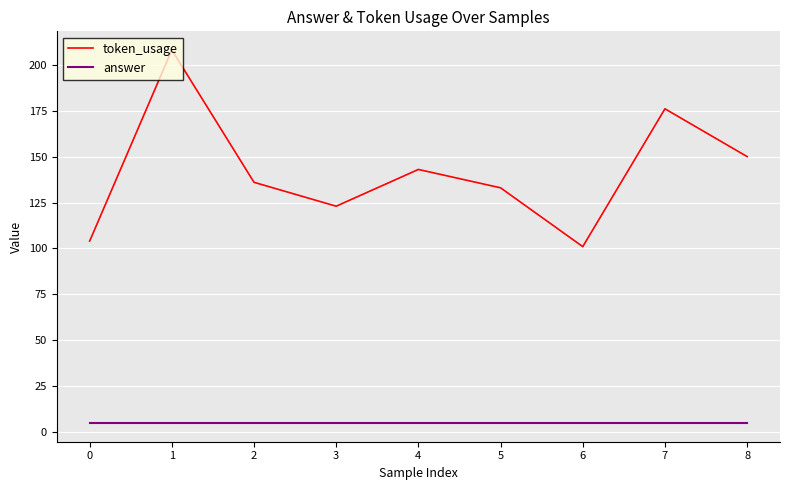

The value of answer at 0 is 5. True or false?

True